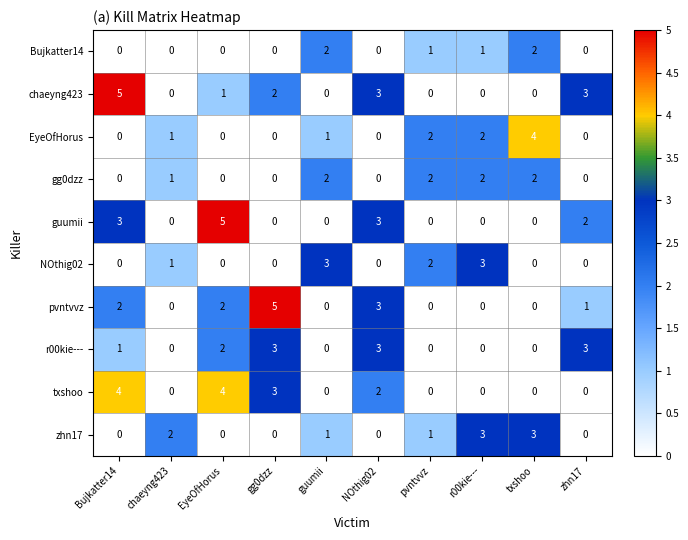

Where does the zhn17 series first go above 1?

chaeyng423